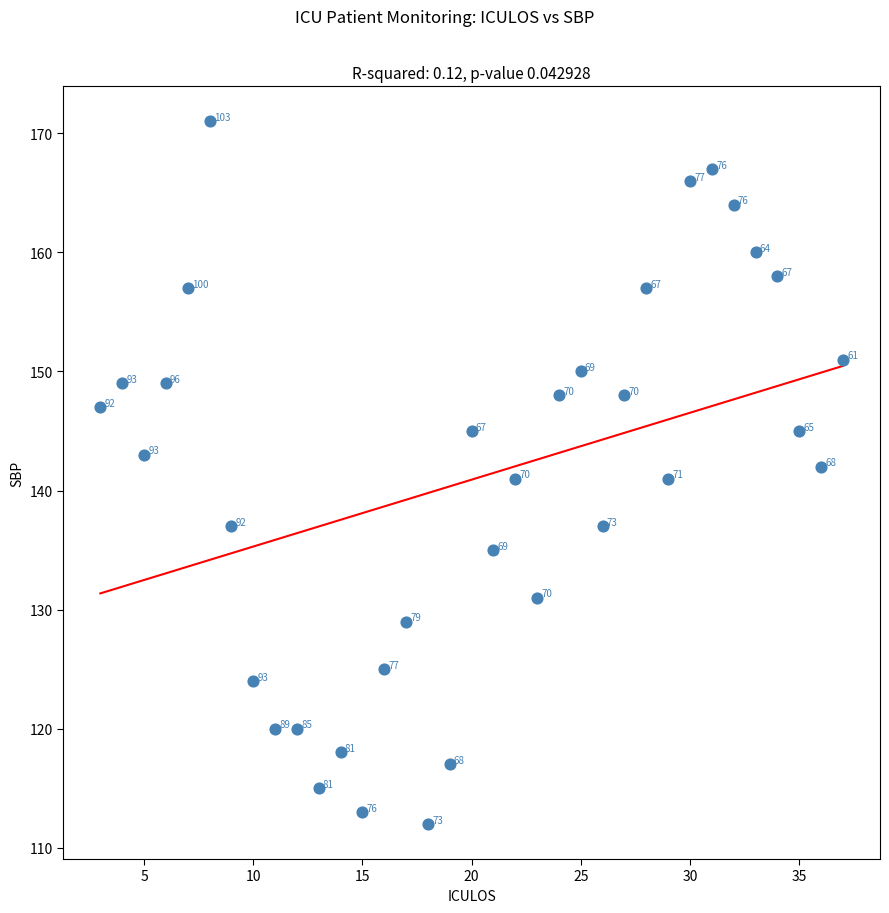

What is the range of Y values (max minus min)?

59